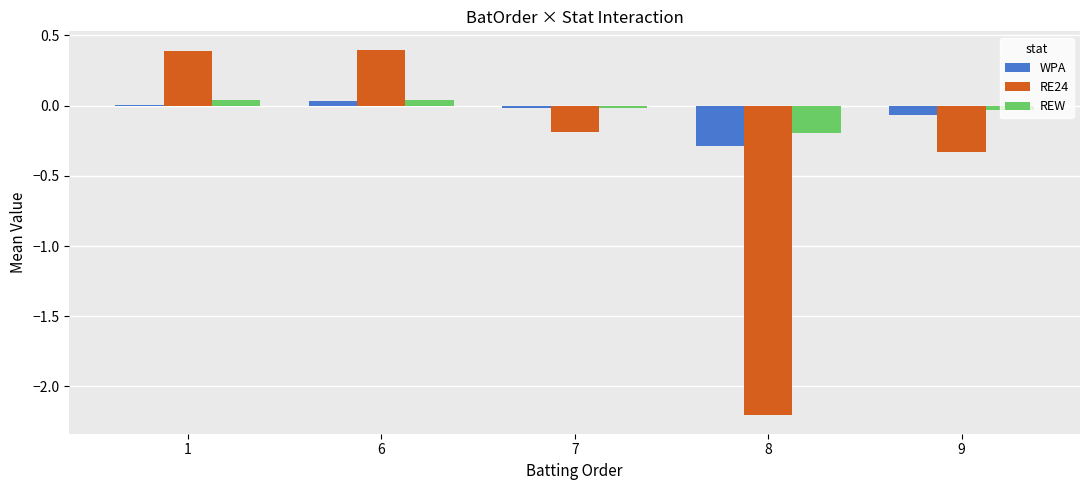

Is the value of WPA at 9 greater than the value of REW at 7?

No